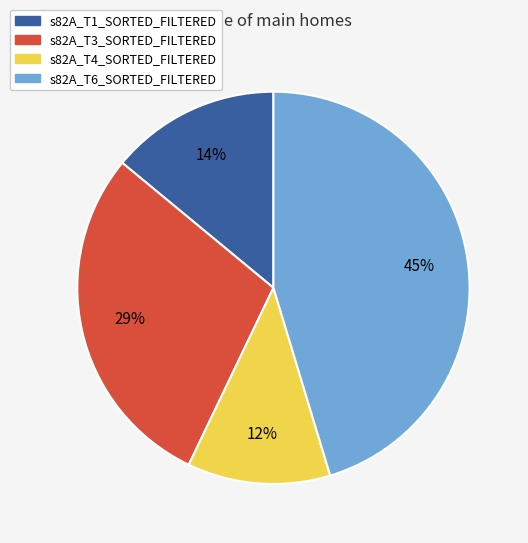

How many slices are in this pie chart?

4